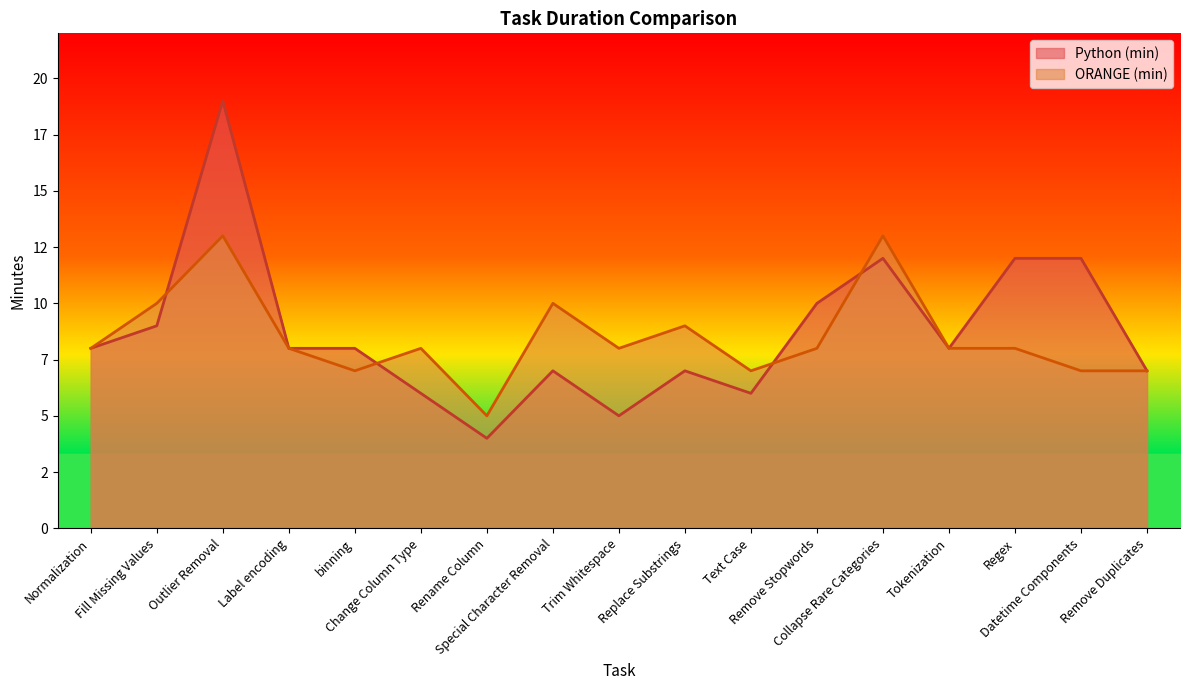

List the series in order of their peak value, highest first.

Python (min), ORANGE (min)